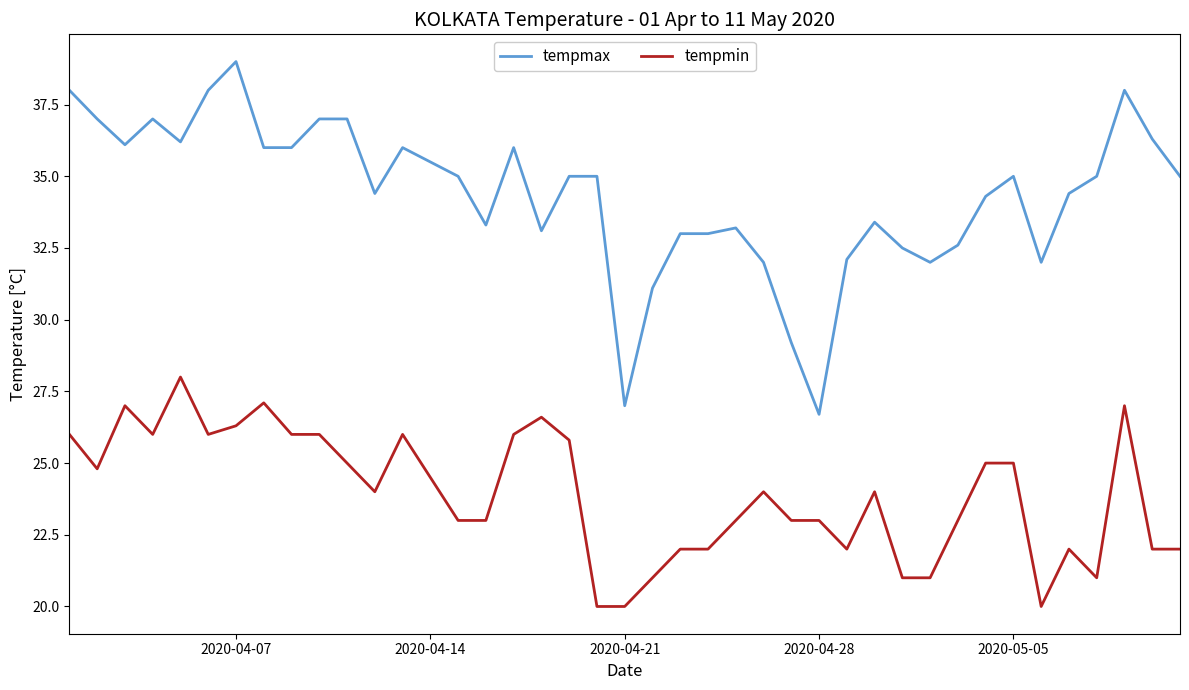

What is the difference between the maximum and minimum values in the tempmax series?

12.3